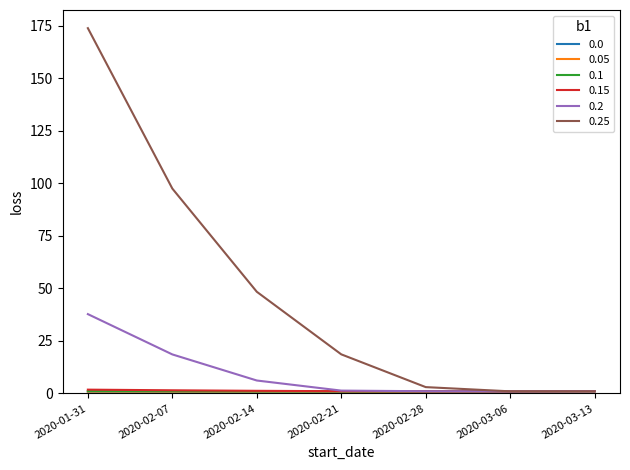

Between 2020-01-31 and 2020-02-07, which series saw the biggest shift?

0.25